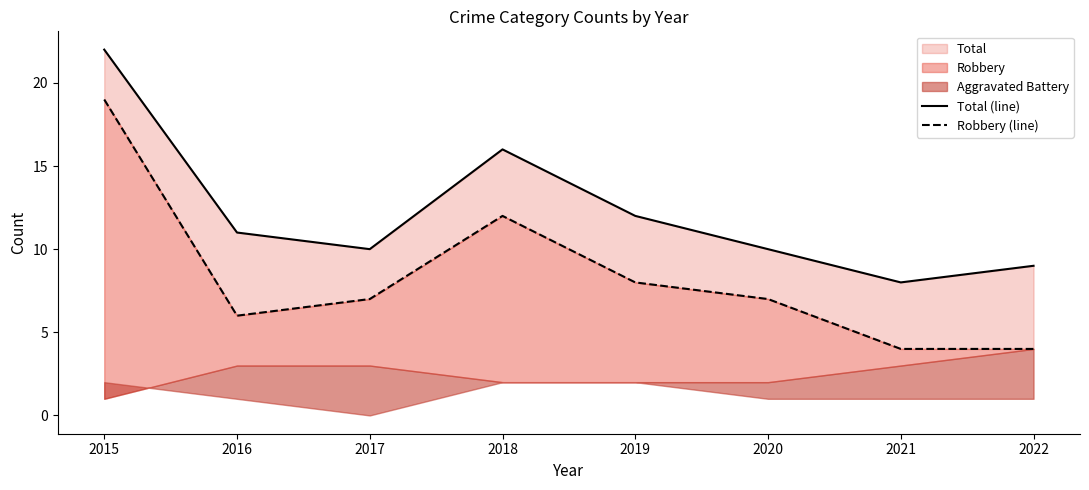

What is the highest value of the Robbery (line) series?

19